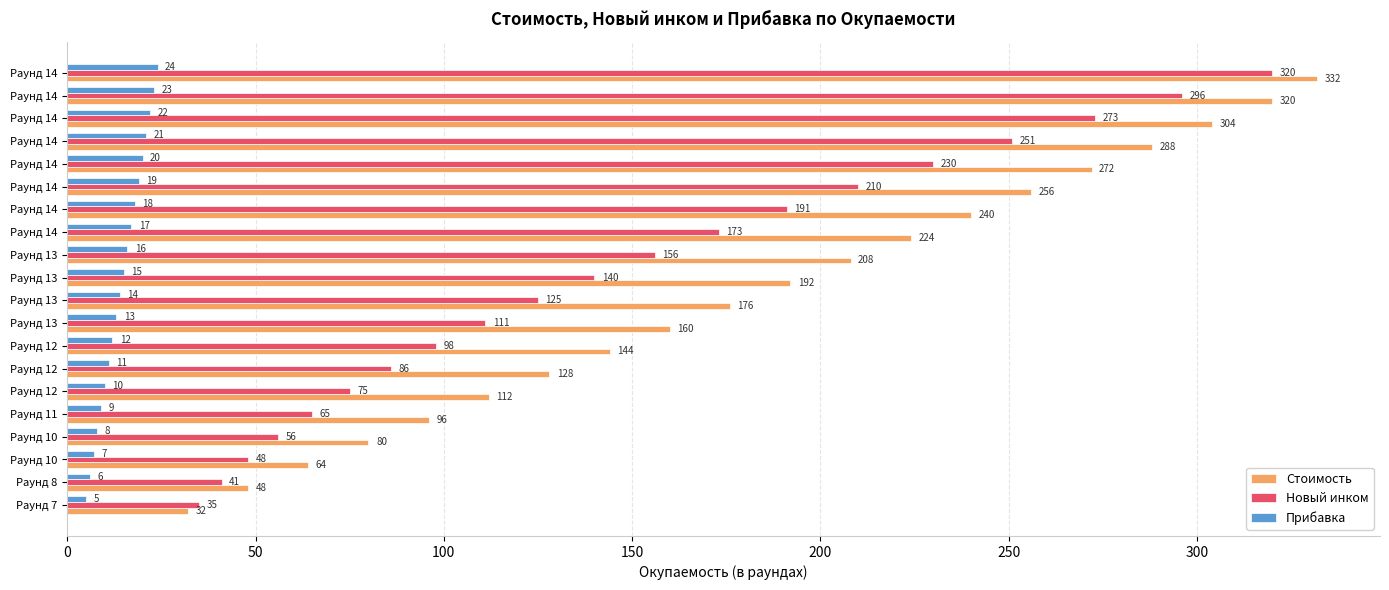

Reading right to left, extract all data points from this chart.

Стоимость: 332	320	304	288	272	256	240	224	208	192	176	160	144	128	112	96	80	64	48	32
Новый инком: 320	296	273	251	230	210	191	173	156	140	125	111	98	86	75	65	56	48	41	35
Прибавка: 24	23	22	21	20	19	18	17	16	15	14	13	12	11	10	9	8	7	6	5